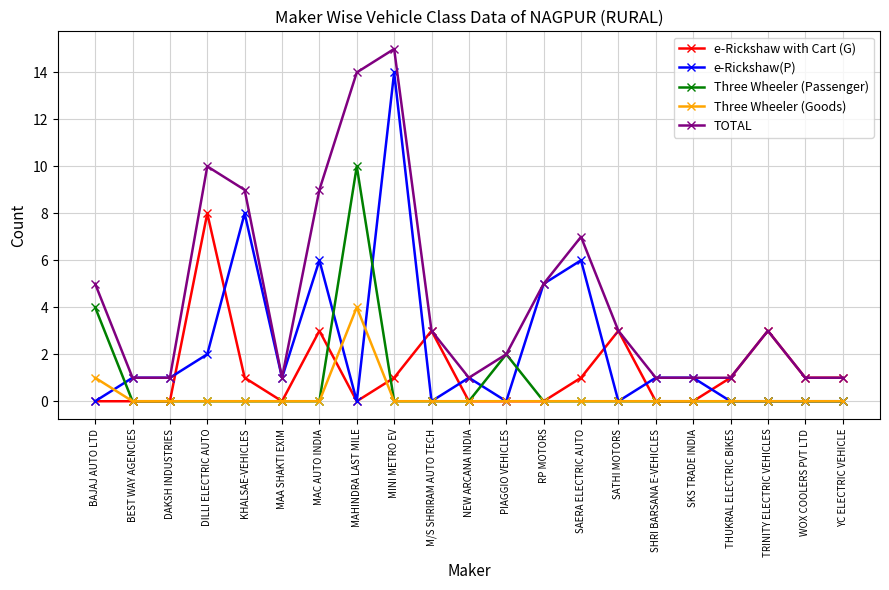

How many values in the e-Rickshaw with Cart (G) series are below 1?

10